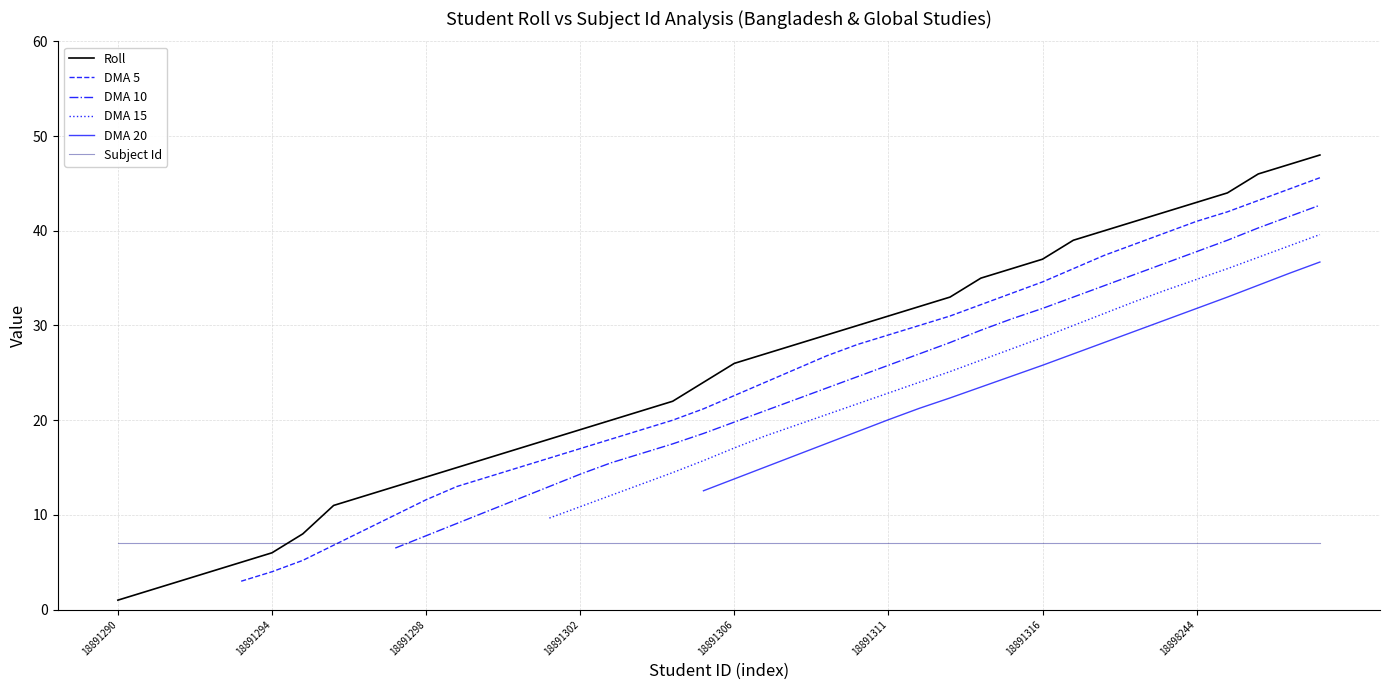

After their last crossing, which series has the higher values: Roll or Subject Id?

Roll